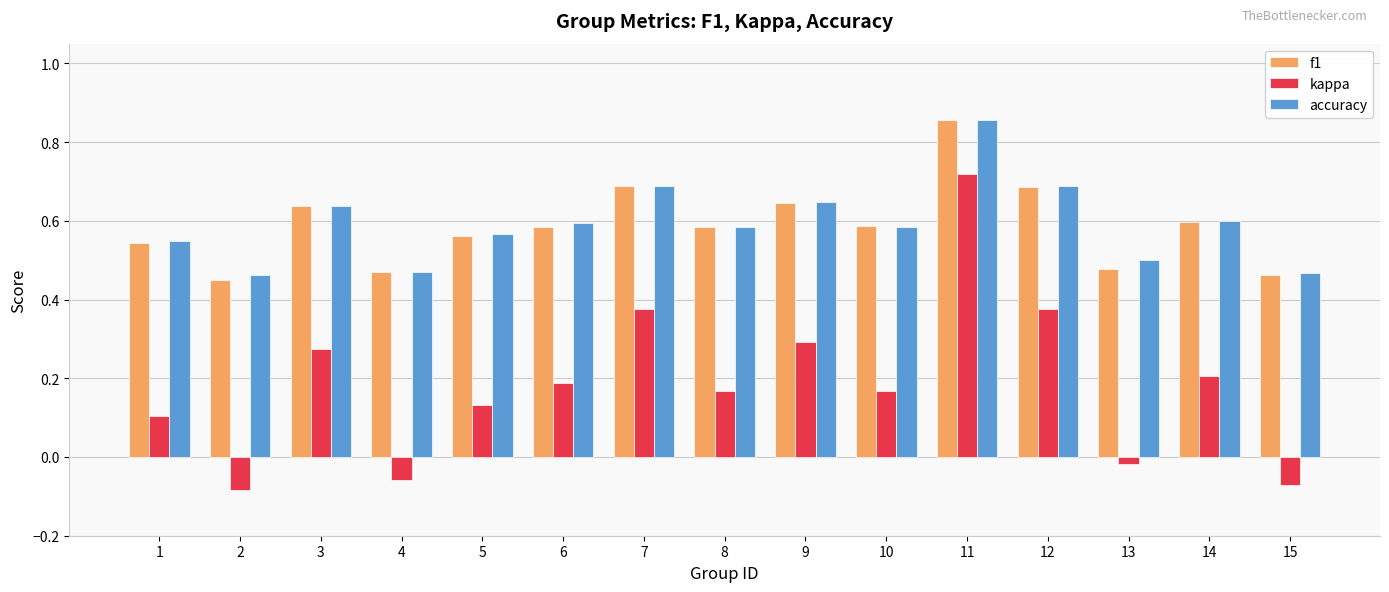

Is the value of accuracy at 5 greater than the value of f1 at 11?

No